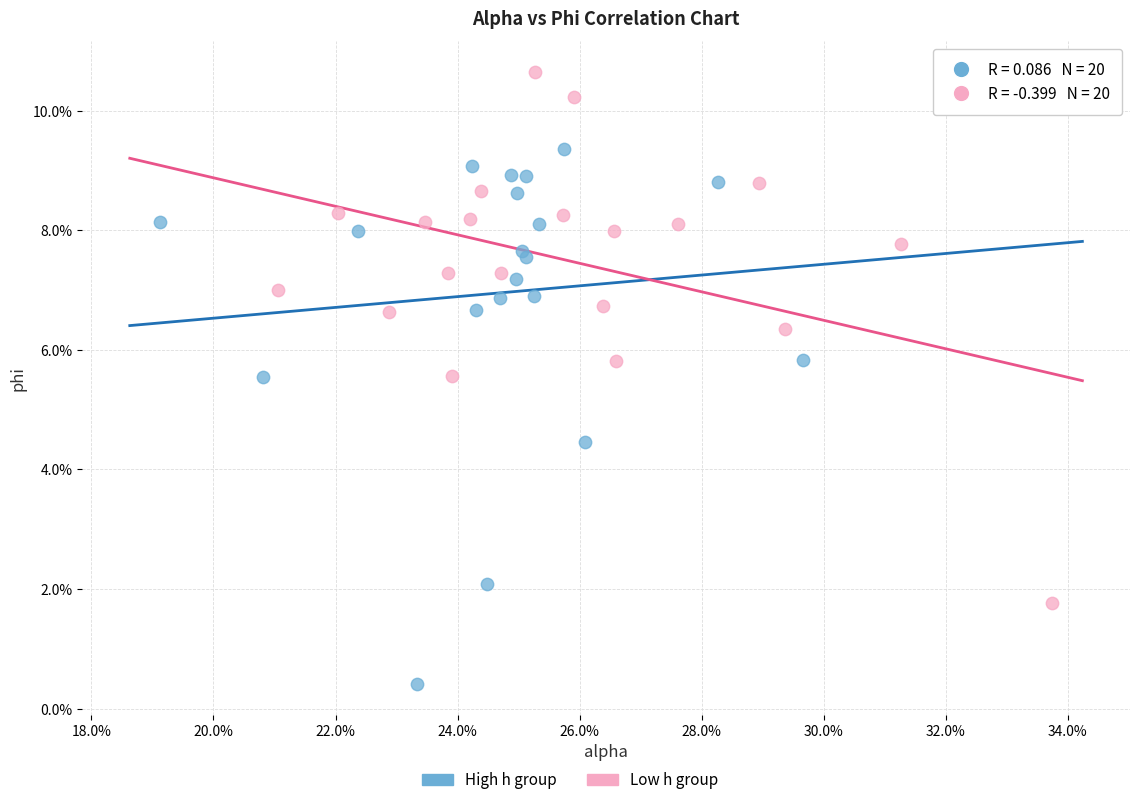

Which series reaches the maximum Y coordinate?

Low h group